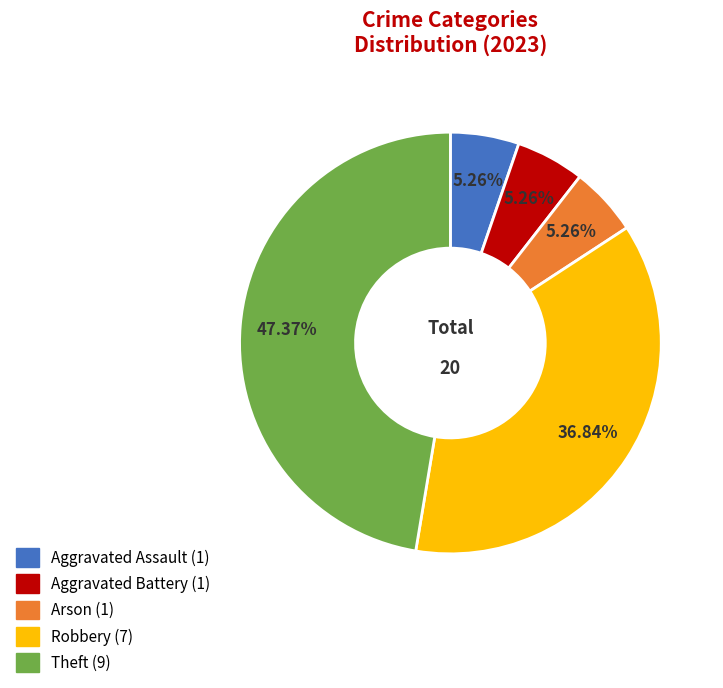

Does Theft represent more than half of the total?

No